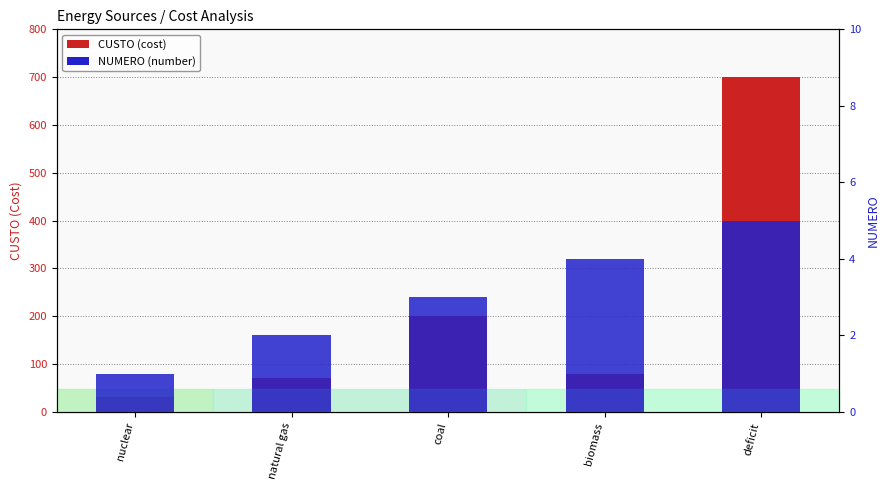

How many distinct data groups are displayed?

2